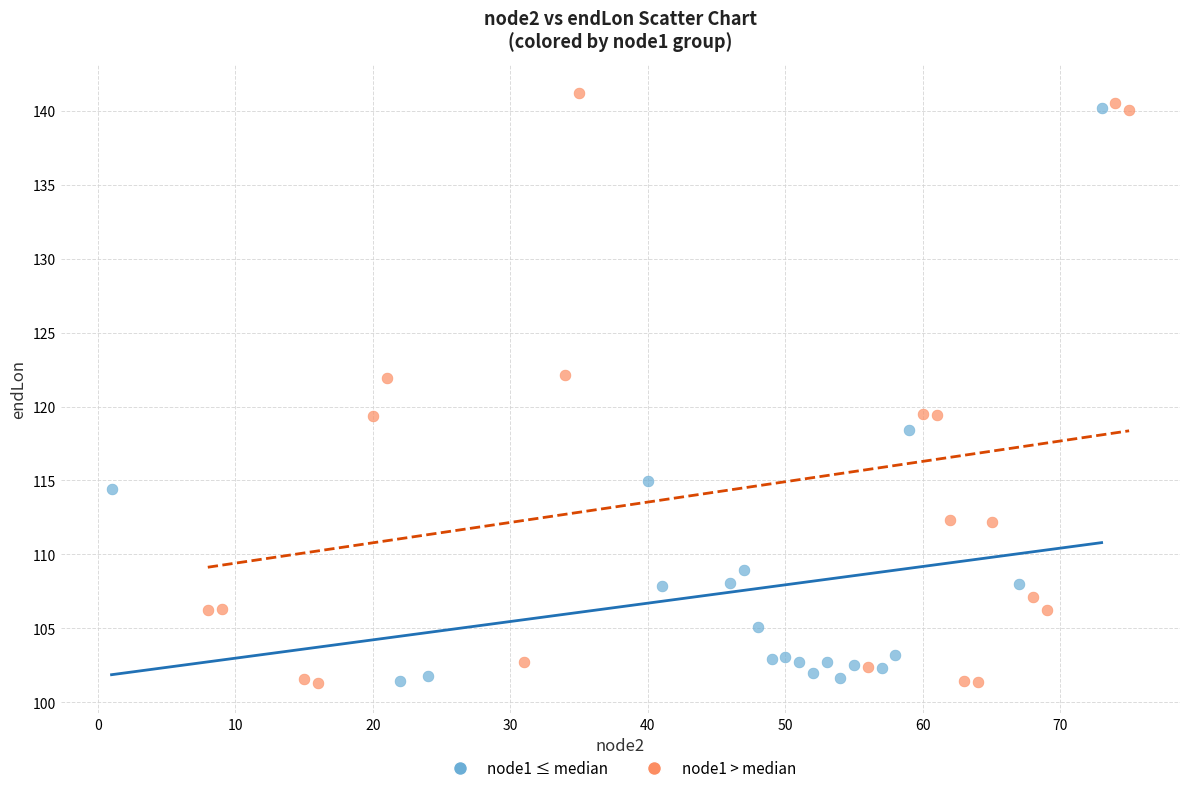

Which series has the widest spread of Y values?

node1 > median